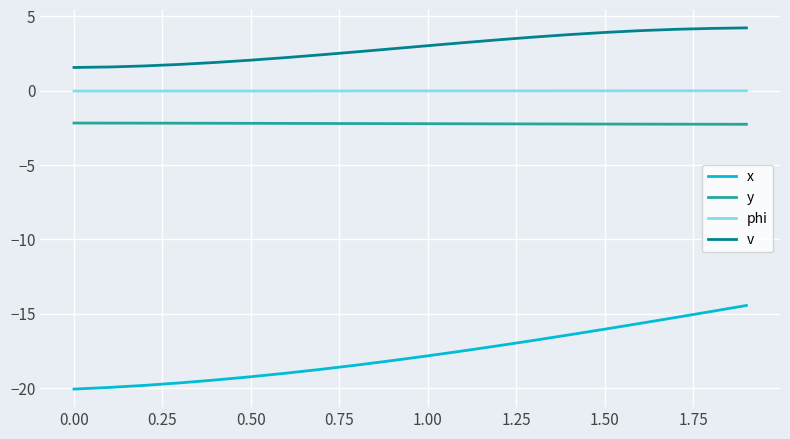

What is the maximum value shown in the chart?

4.2